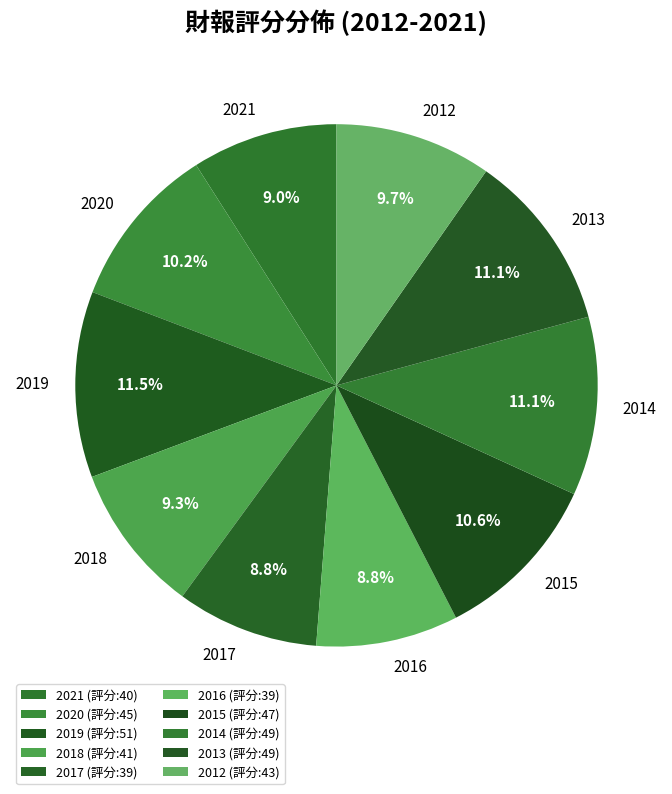

What percentage do 2021 and 2019 together represent?

20.5%